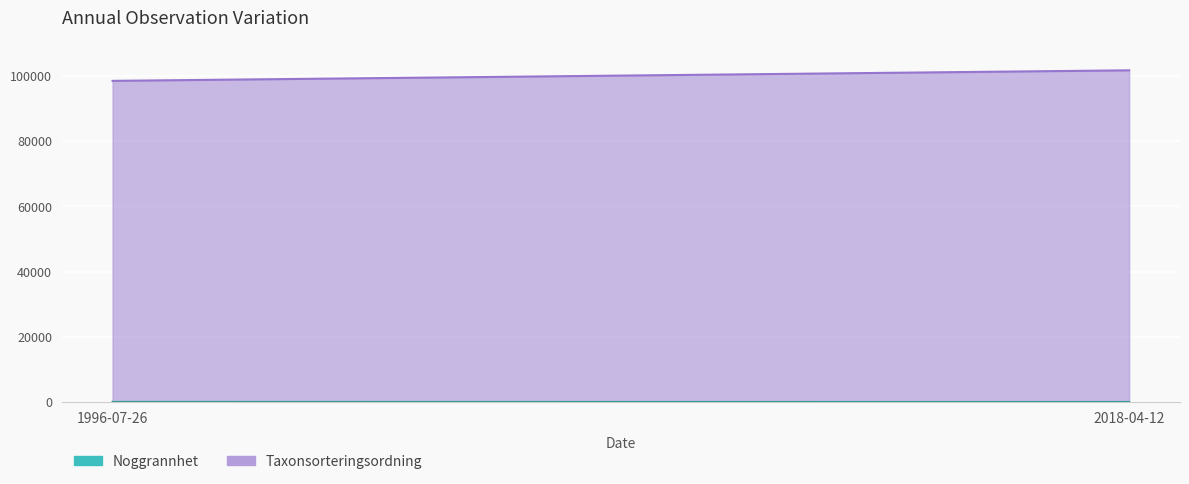

Which series changed the most between 1996-07-26 and 2018-04-12?

Taxonsorteringsordning